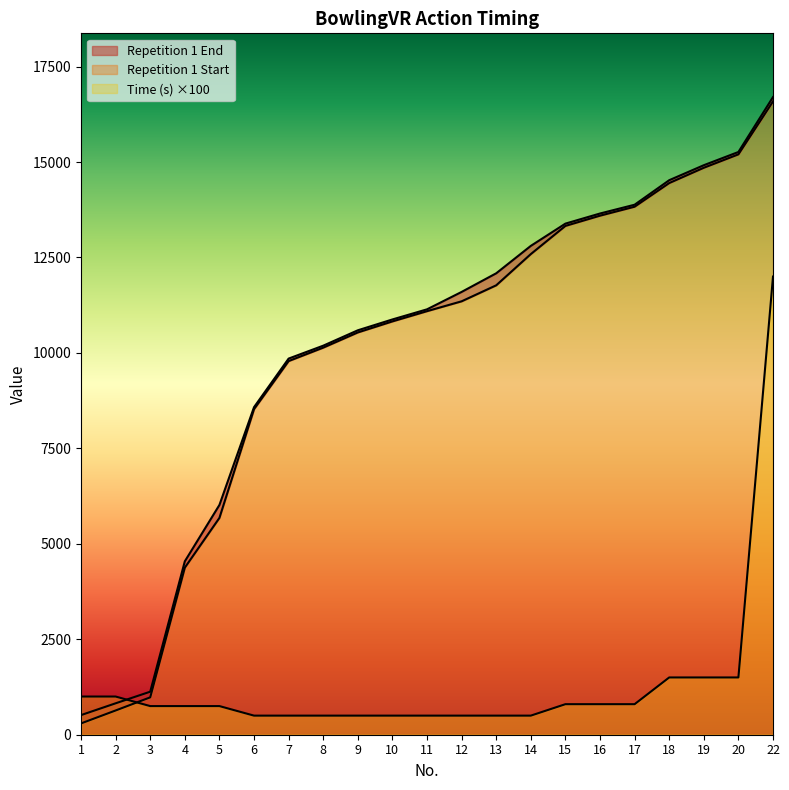

Where is Repetition 1 Start nearest to the value 8441?

6